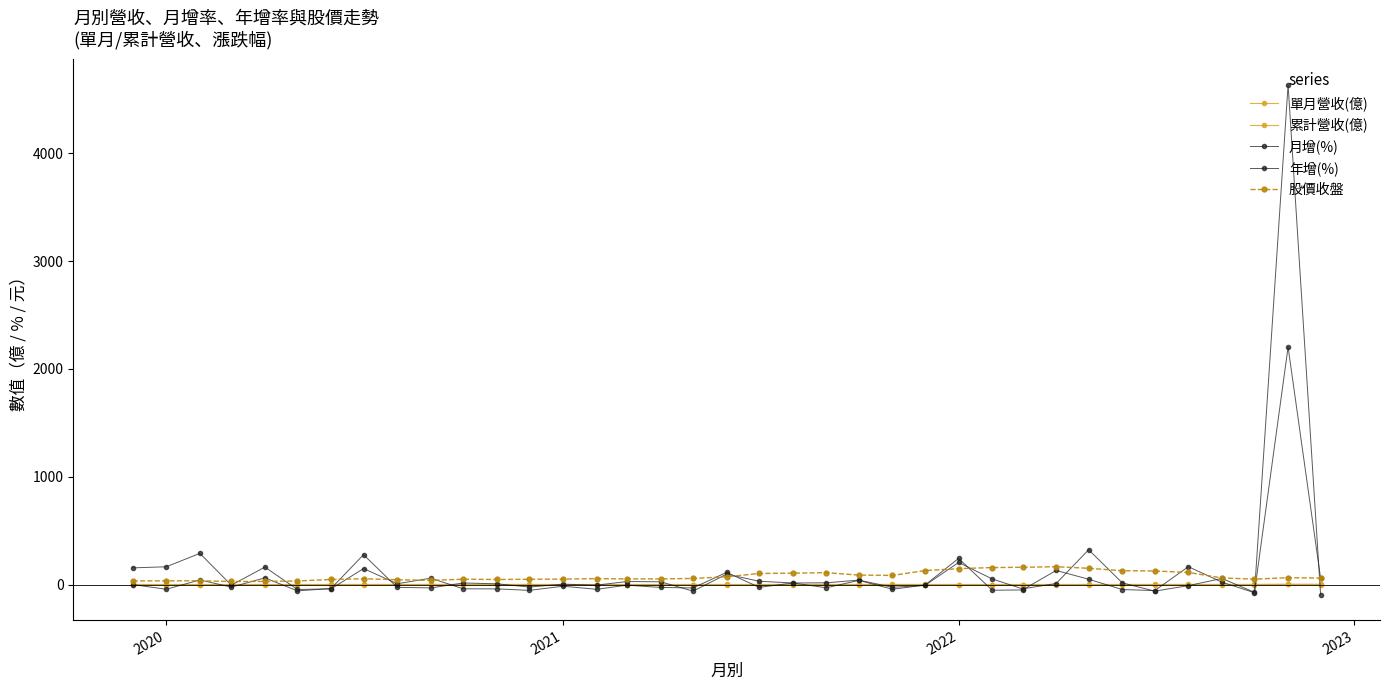

Count the number of categories in the chart.

37